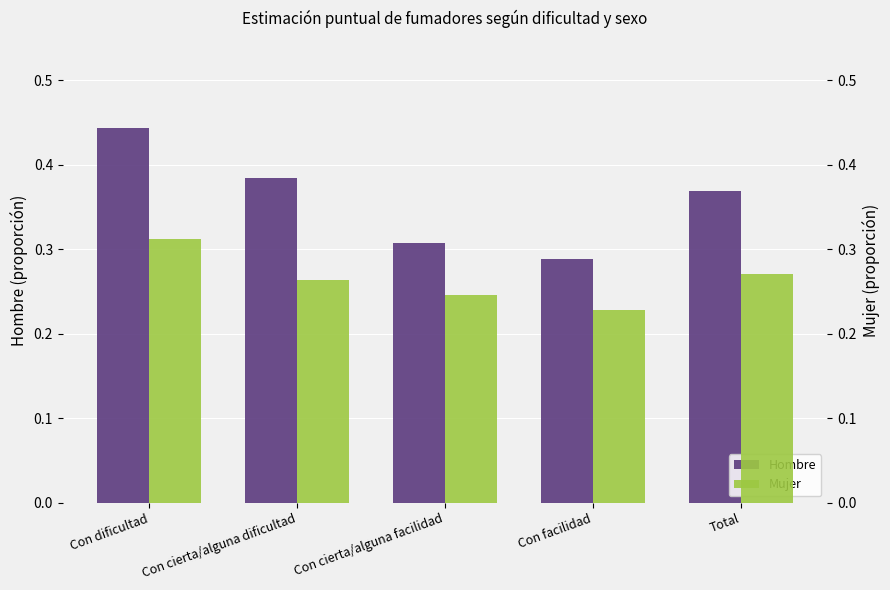

Reading left to right, transcribe all the data shown in this chart.

Hombre: Con dificultad=0.4	Con cierta/alguna dificultad=0.4	Con cierta/alguna facilidad=0.3	Con facilidad=0.3	Total=0.4
Mujer: Con dificultad=0.3	Con cierta/alguna dificultad=0.3	Con cierta/alguna facilidad=0.2	Con facilidad=0.2	Total=0.3